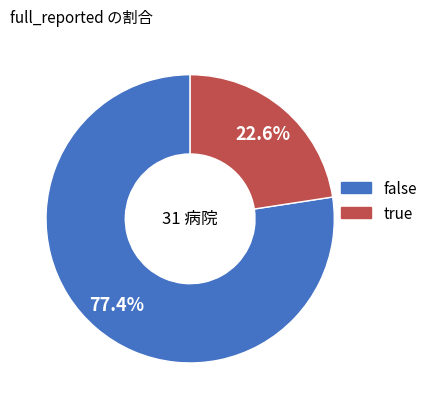

Rank the categories by value from lowest to highest.

true, false